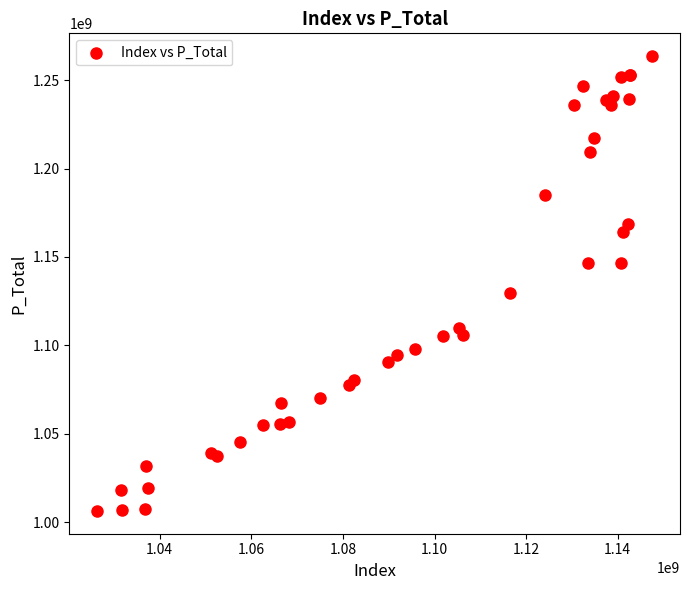

What Y value in the scatter plot is closest to 1134954588?

1129397414